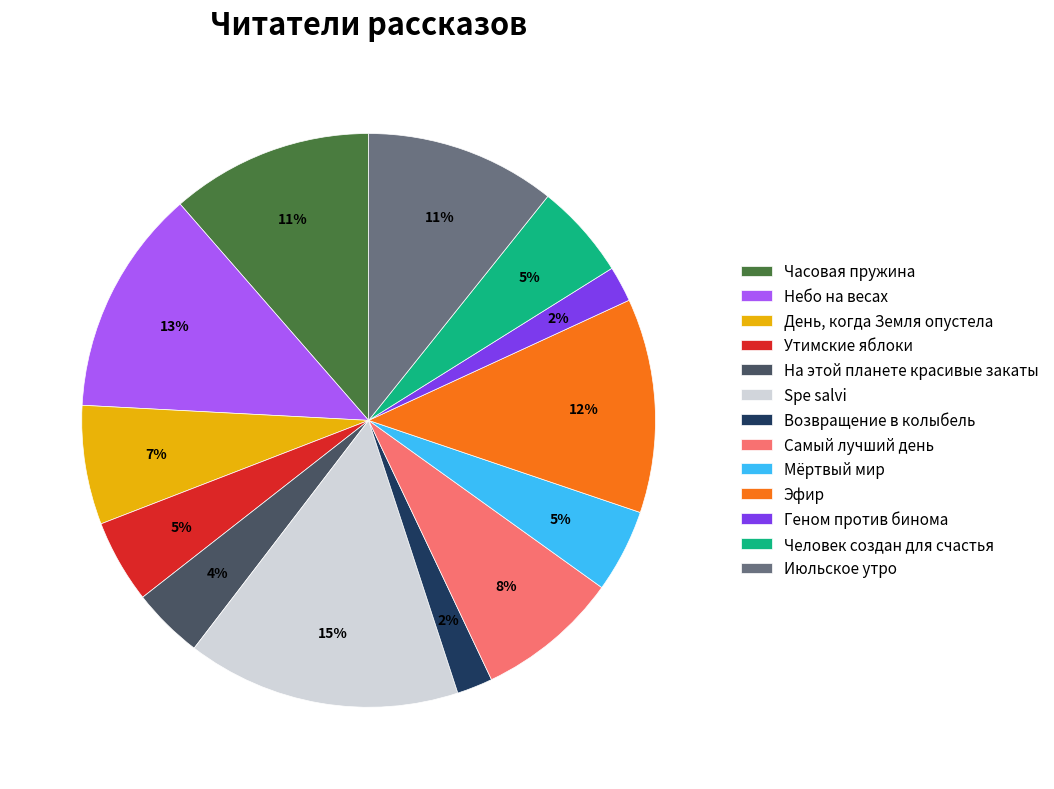

True or false: Эфир accounts for 17% of the total.

False